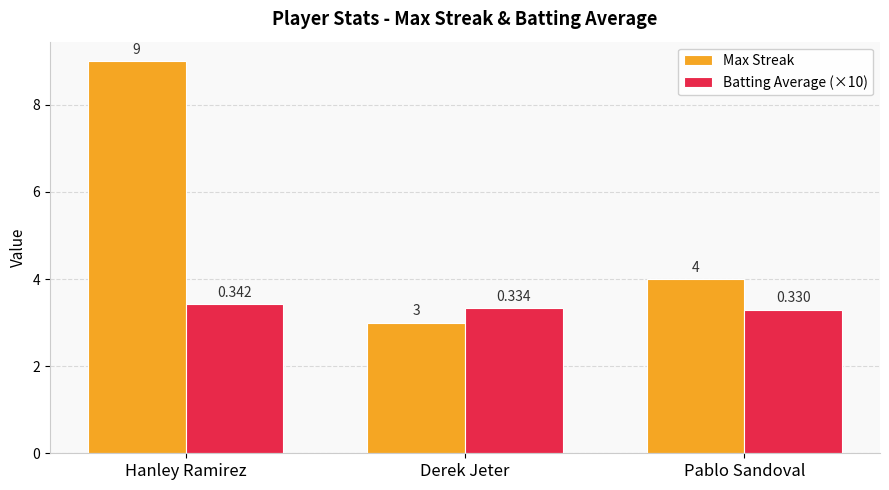

What is the minimum value shown in the chart?

3.0